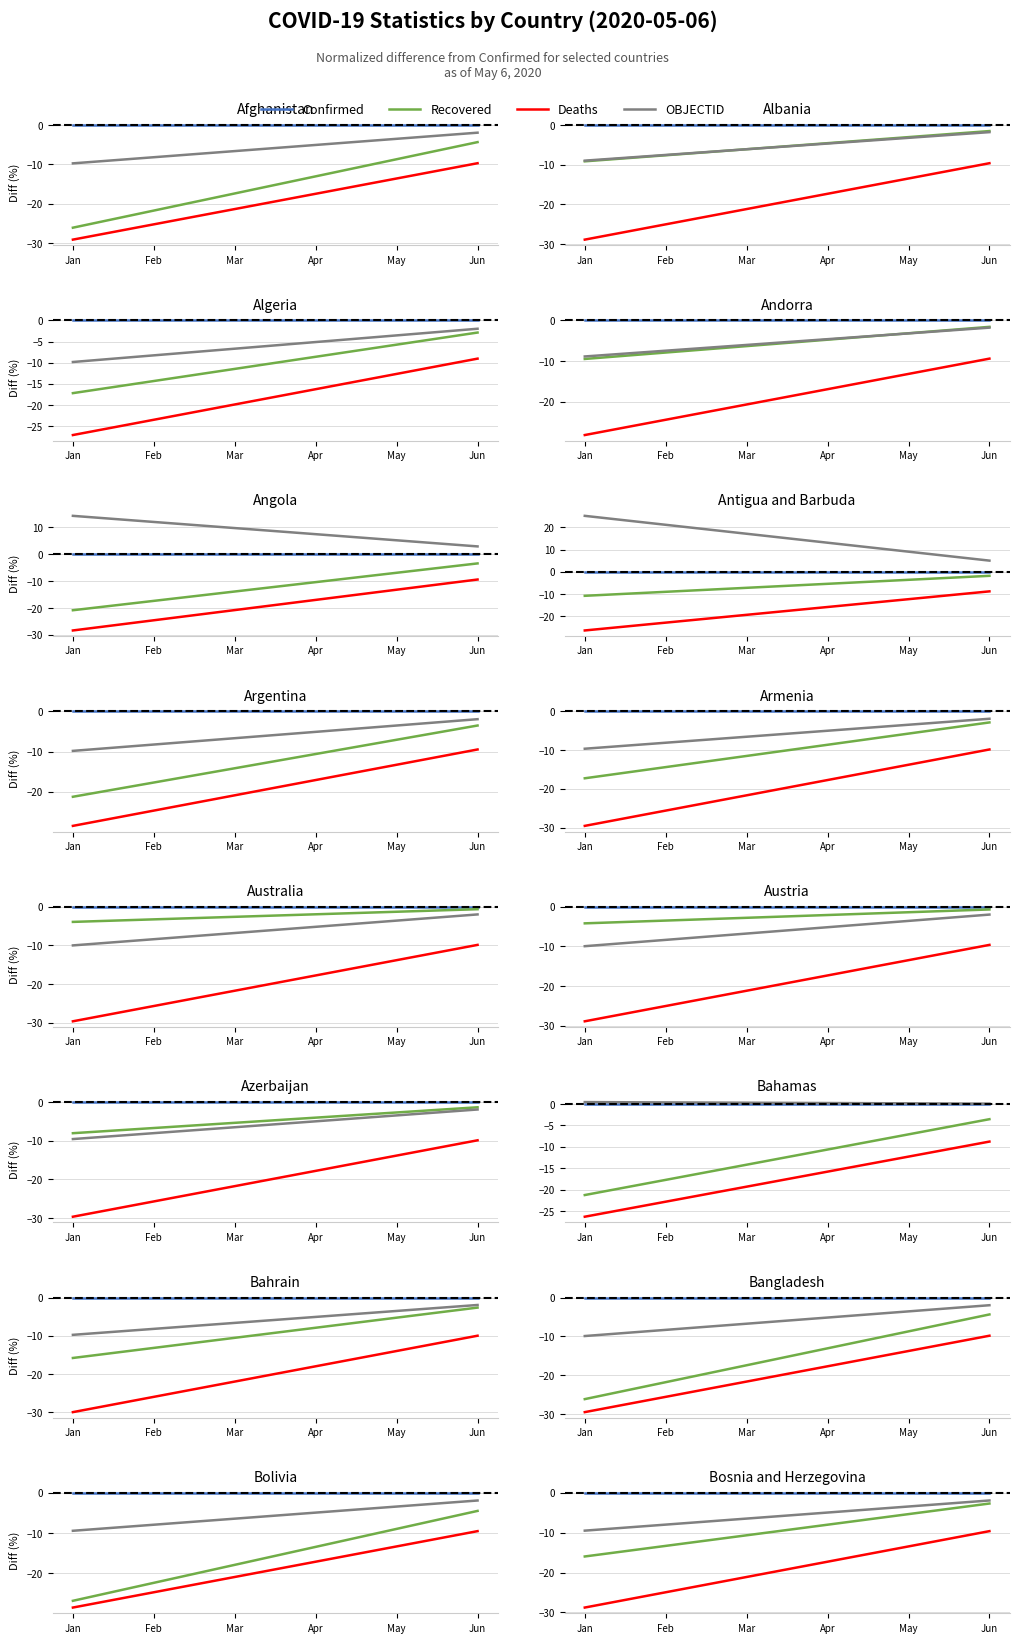

What is the value of the OBJECTID point at the 28th from the left?

-2.4